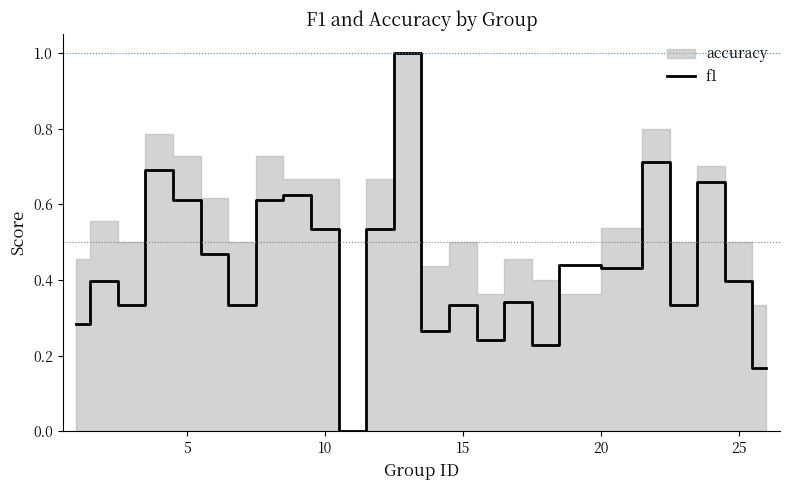

True or false: the data has more than 0 interior local peaks.

True